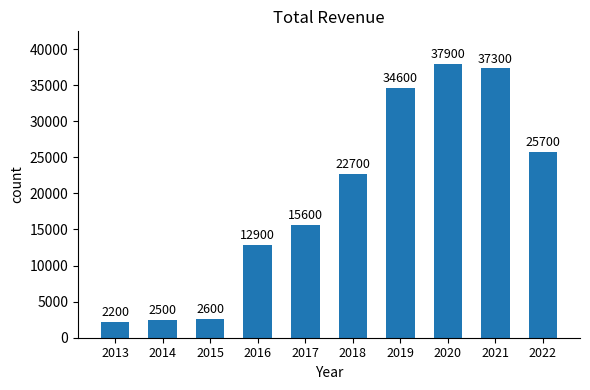

List the labels in order of value, smallest first.

2013, 2014, 2015, 2016, 2017, 2018, 2022, 2019, 2021, 2020